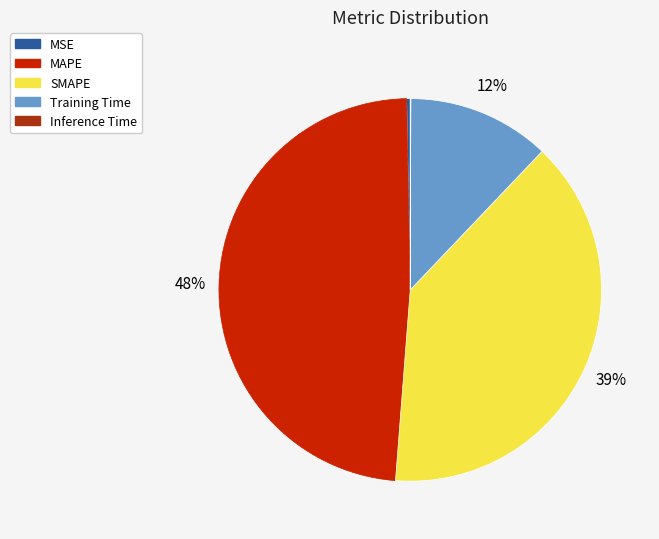

To the nearest percent, what is the average slice percentage?

20%